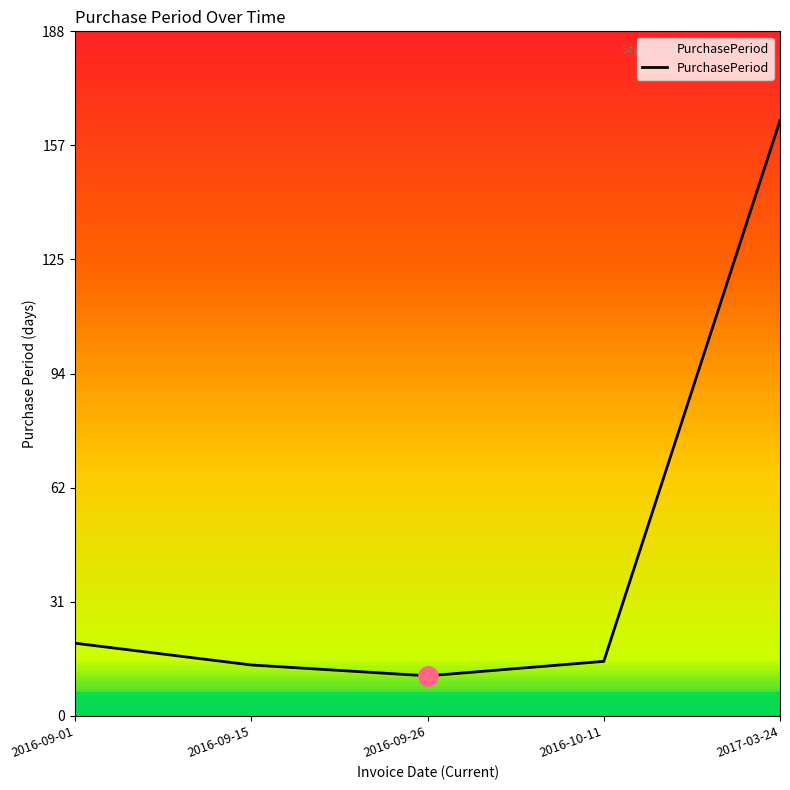

Where is the first local minimum?

2016-09-26